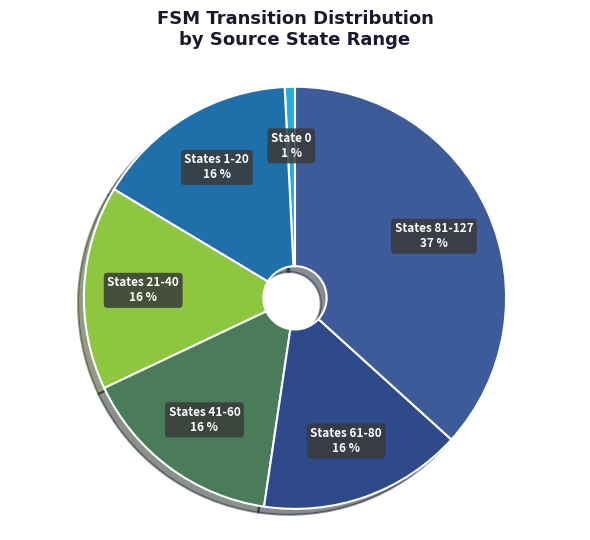

To the nearest percent, what portion does State 0 represent?

1%